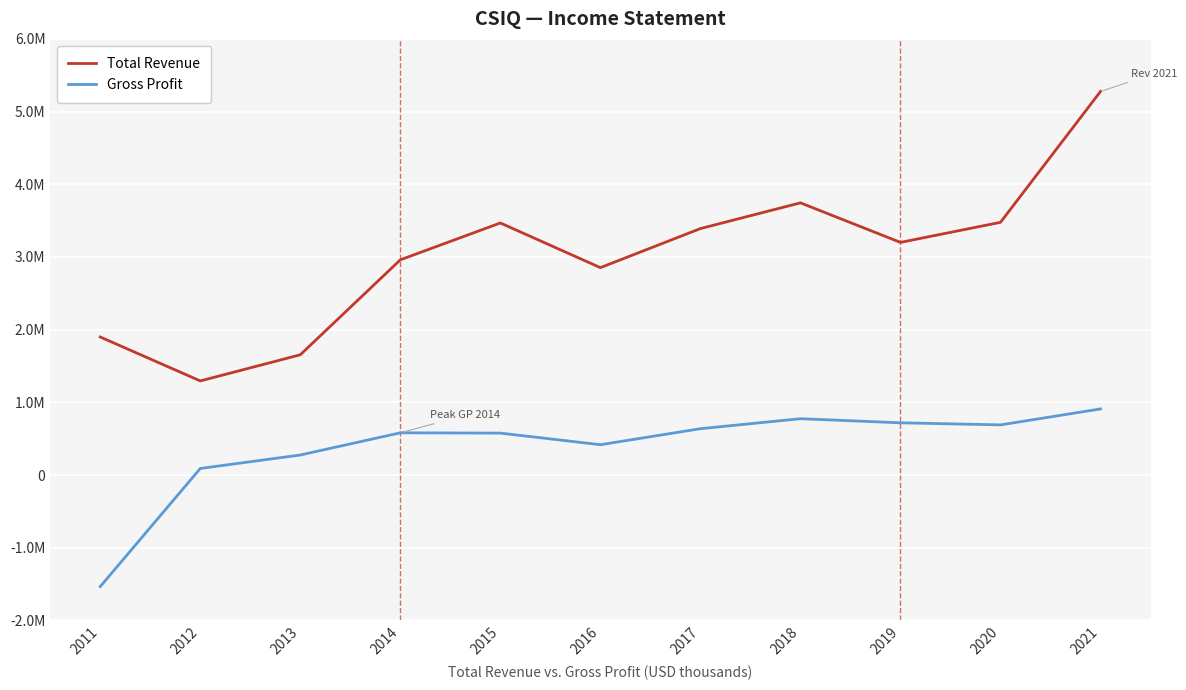

What are all the series names shown in the legend?

Total Revenue, Gross Profit